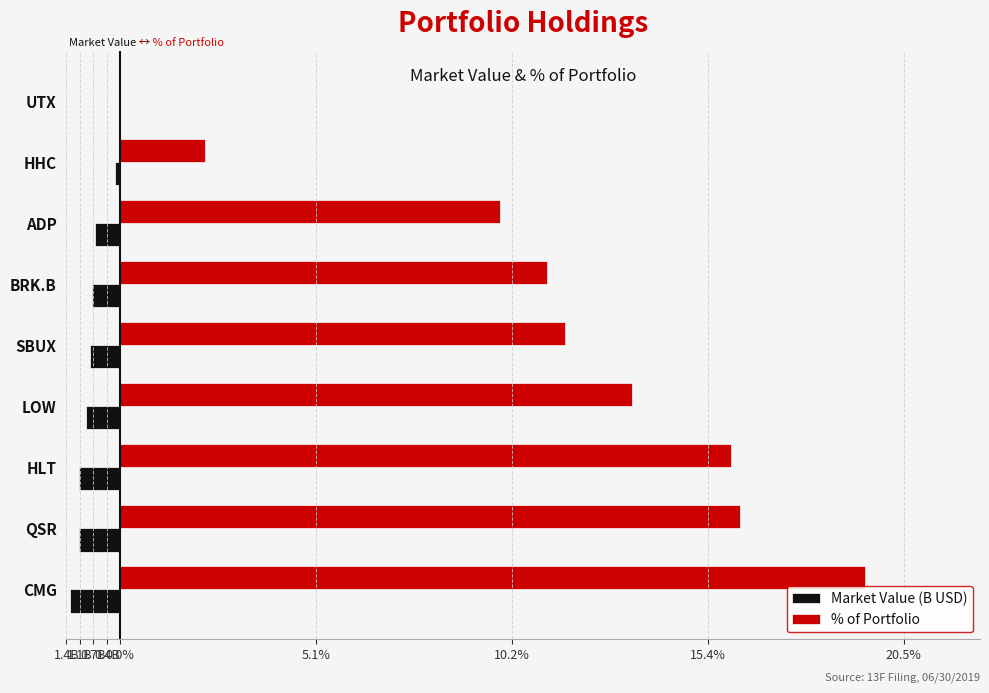

What is the sum of all % of Portfolio values?

100.0